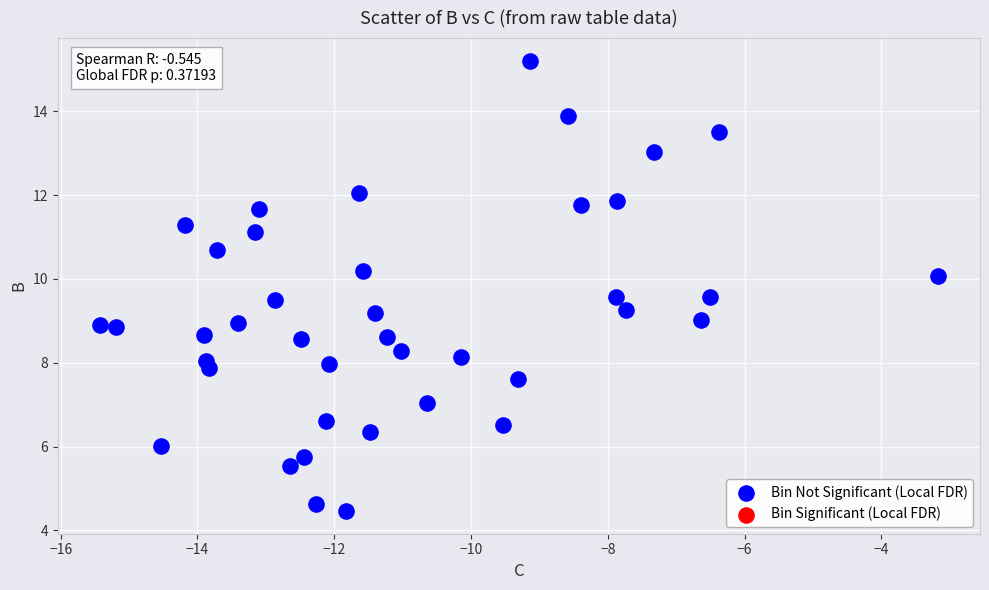

What is the range of X values (max minus min)?

12.3